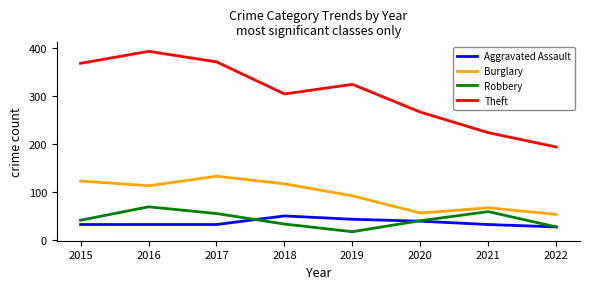

What is the average value of the Robbery series?

43